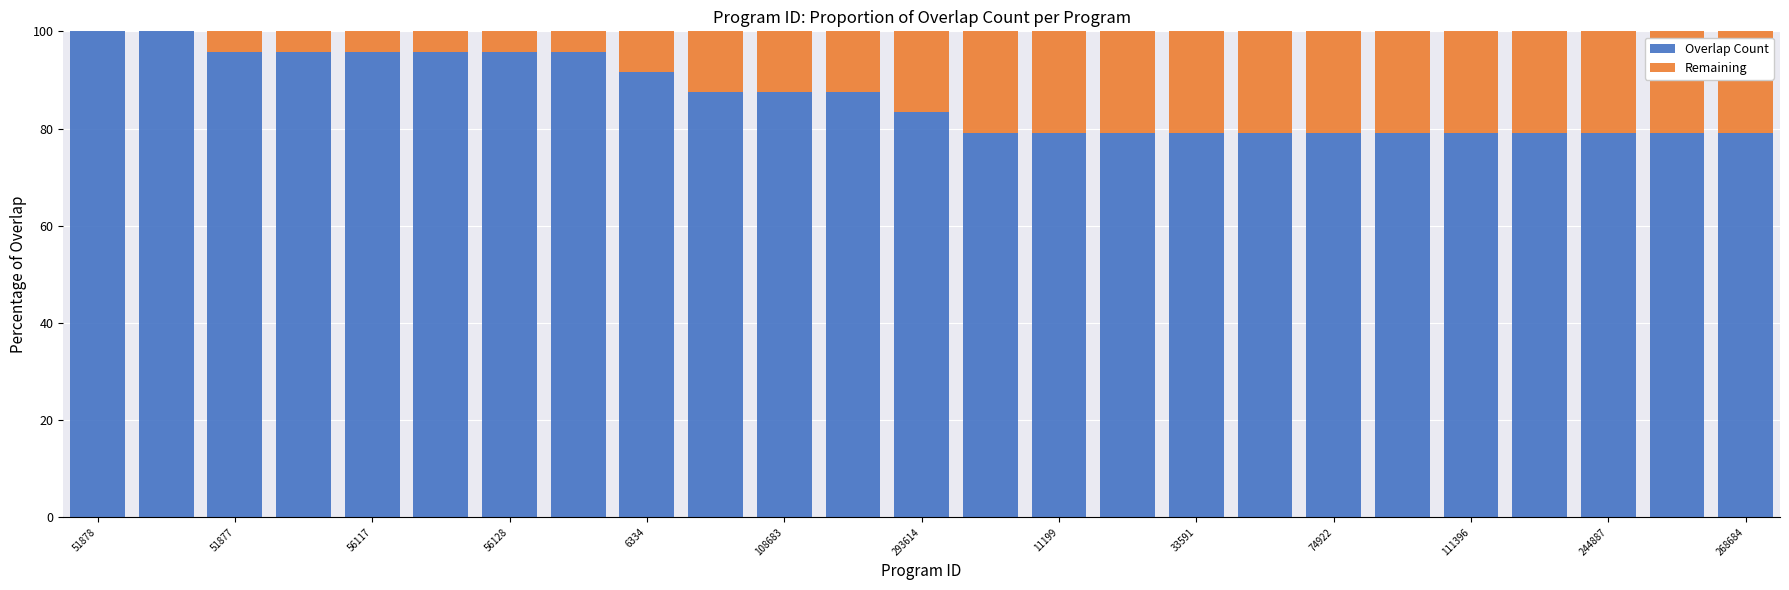

Are the bars grouped side by side (vs. stacked)?

No